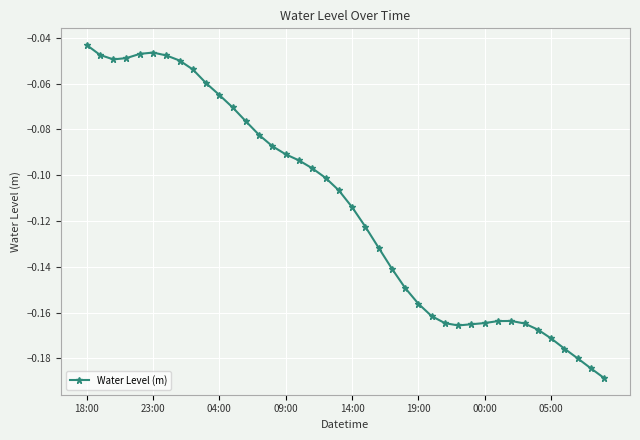

What is the sum of all values?

-4.6